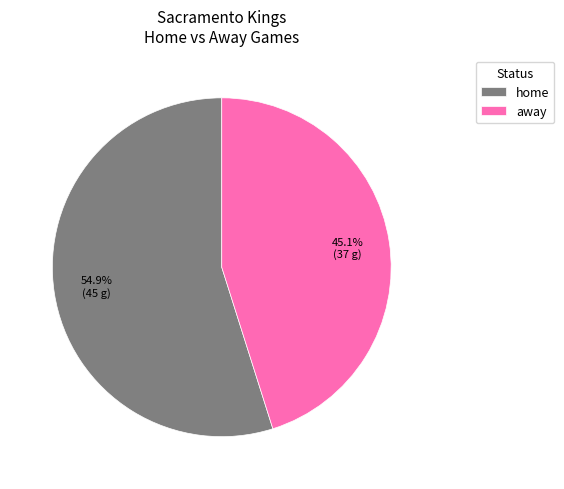

The away slice represents 51% of the pie. True or false?

False